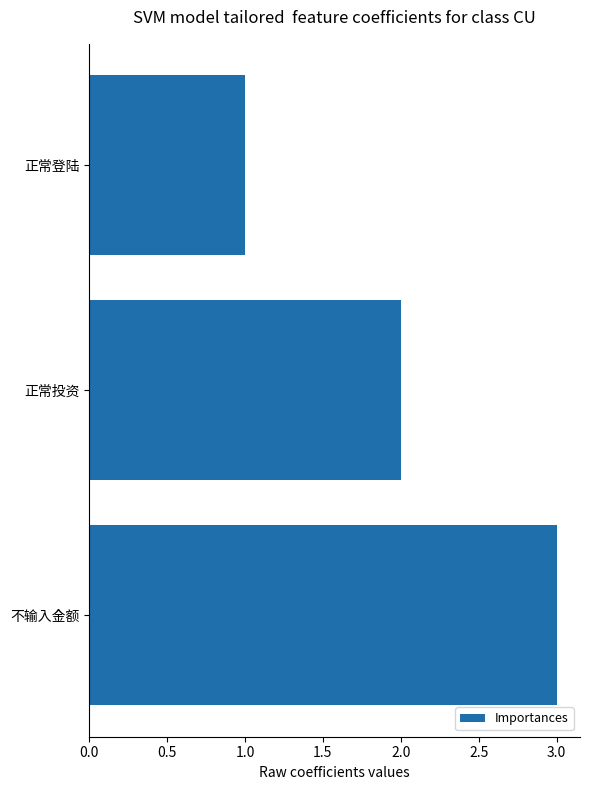

What is the maximum value shown in the chart?

3